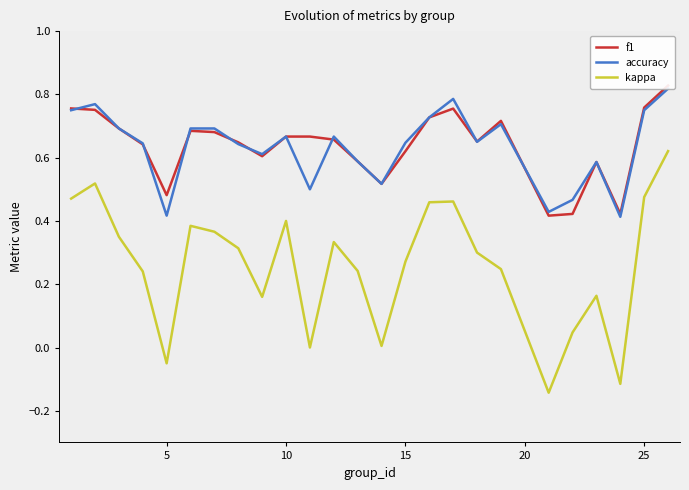

Reading left to right, list all the values displayed in this chart.

f1: 0.8	0.8	0.7	0.6	0.5	0.7	0.7	0.6	0.6	0.7	0.7	0.7	0.6	0.5	0.6	0.7	0.8	0.7	0.7	0.4	0.4	0.6	0.4	0.8	0.8
accuracy: 0.8	0.8	0.7	0.6	0.4	0.7	0.7	0.6	0.6	0.7	0.5	0.7	0.6	0.5	0.6	0.7	0.8	0.7	0.7	0.4	0.5	0.6	0.4	0.8	0.8
kappa: 0.5	0.5	0.3	0.2	-0.1	0.4	0.4	0.3	0.2	0.4	0.0	0.3	0.2	0.0	0.3	0.5	0.5	0.3	0.2	-0.1	0.0	0.2	-0.1	0.5	0.6